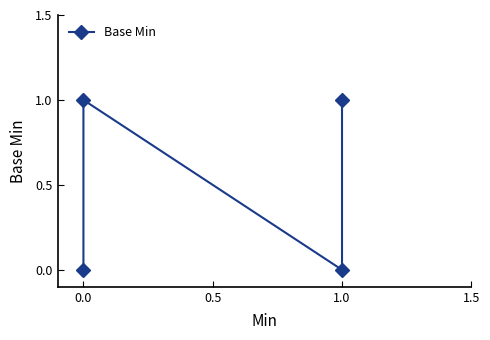

Between 1.0 and 0.0, which is larger?

1.0